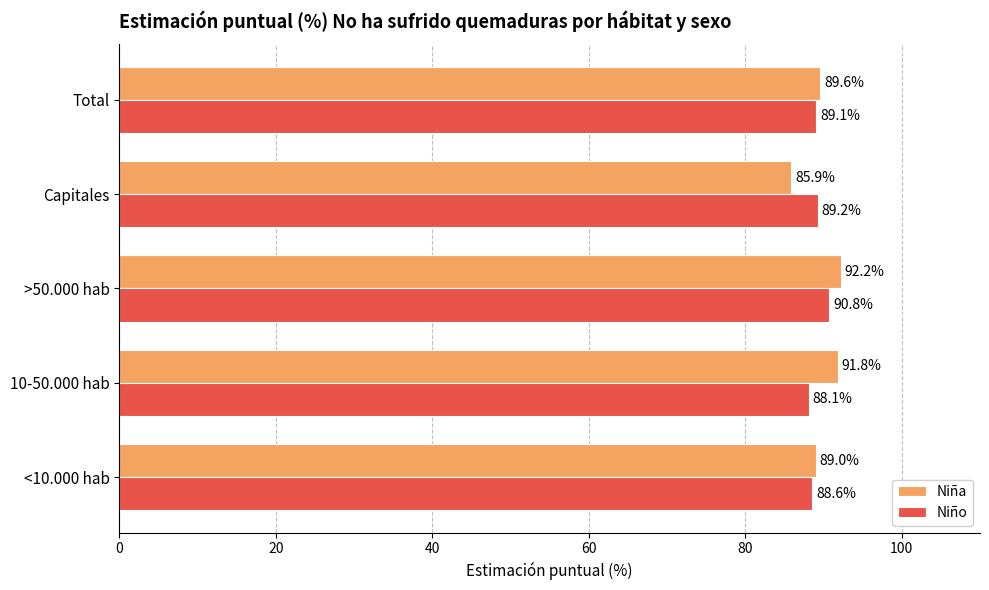

Is the value of Niño at Capitales greater than the value of Niña at Total?

No